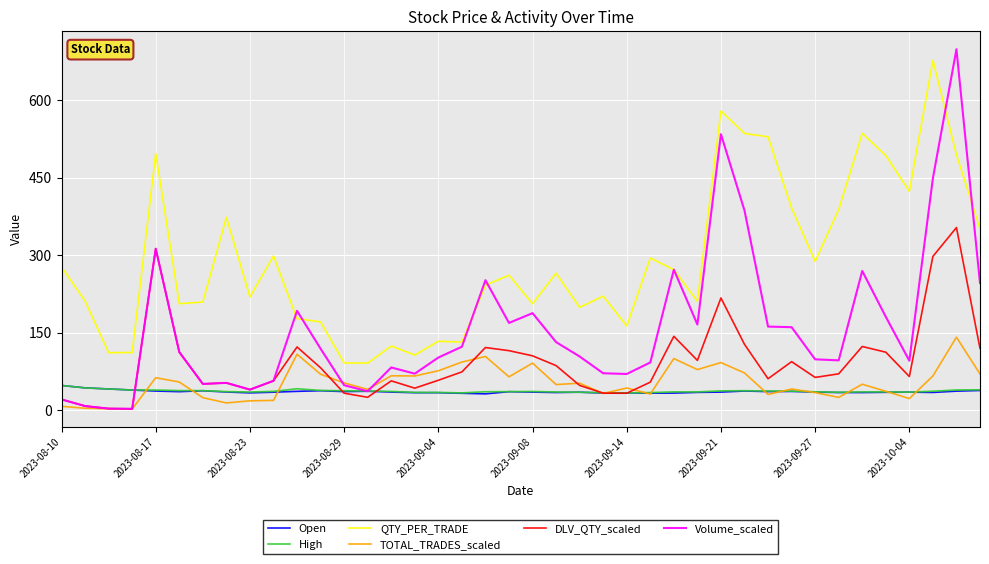

What is the average value of the DLV_QTY_scaled series?

92.4